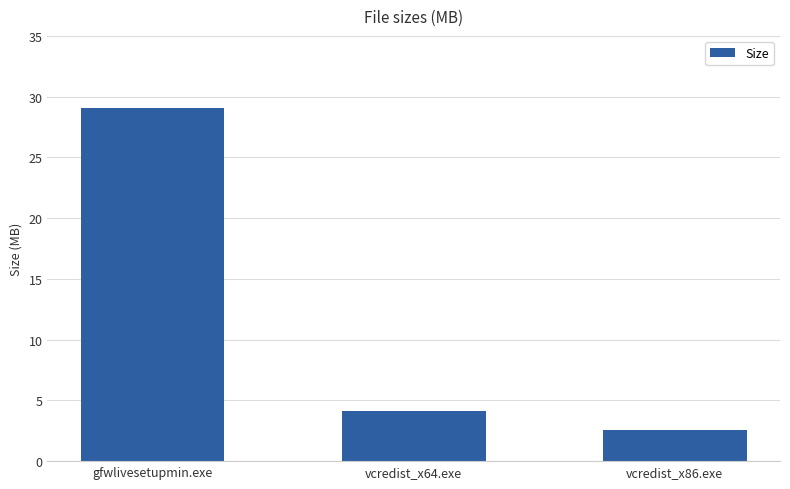

What is the ratio of the value at gfwlivesetupmin.exe to the value at vcredist_x86.exe?

11.2